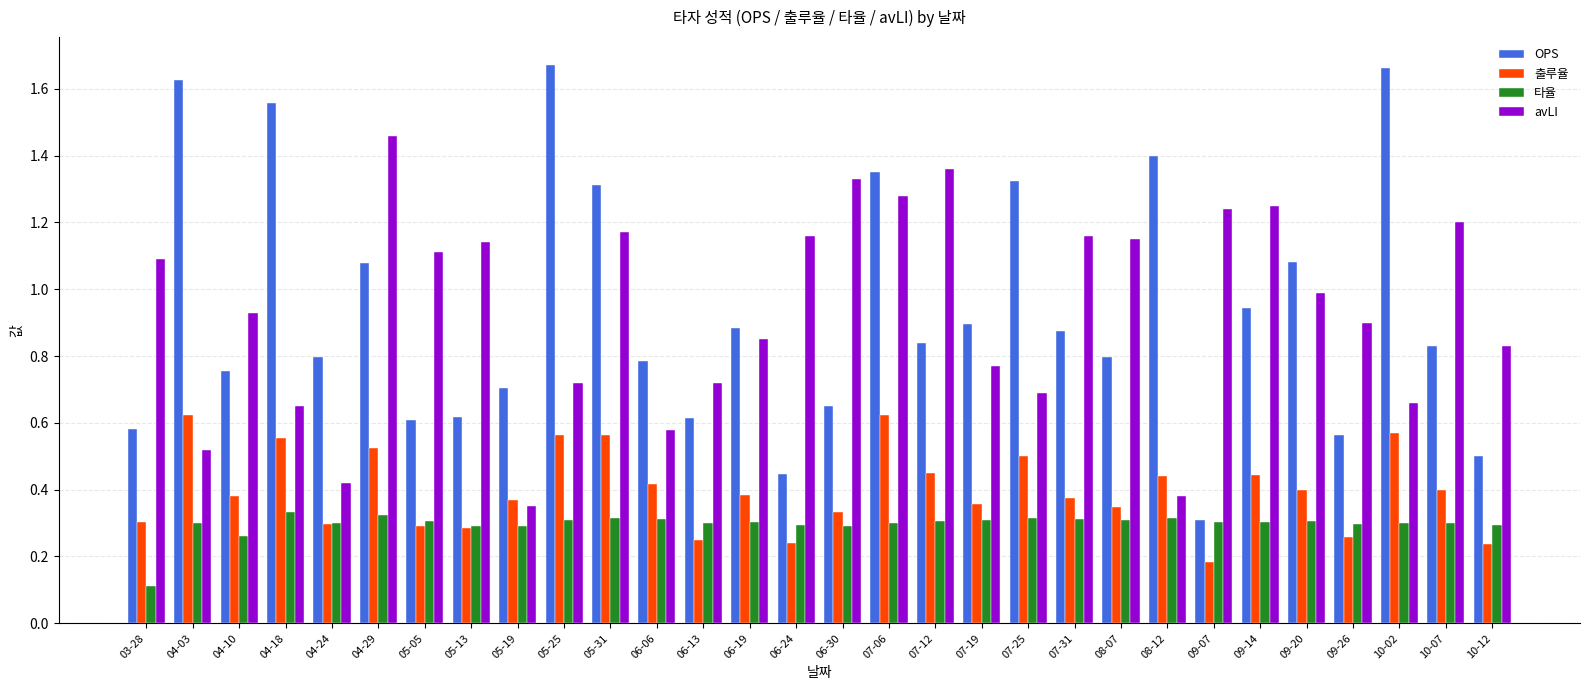

Which series has the widest spread of values?

OPS